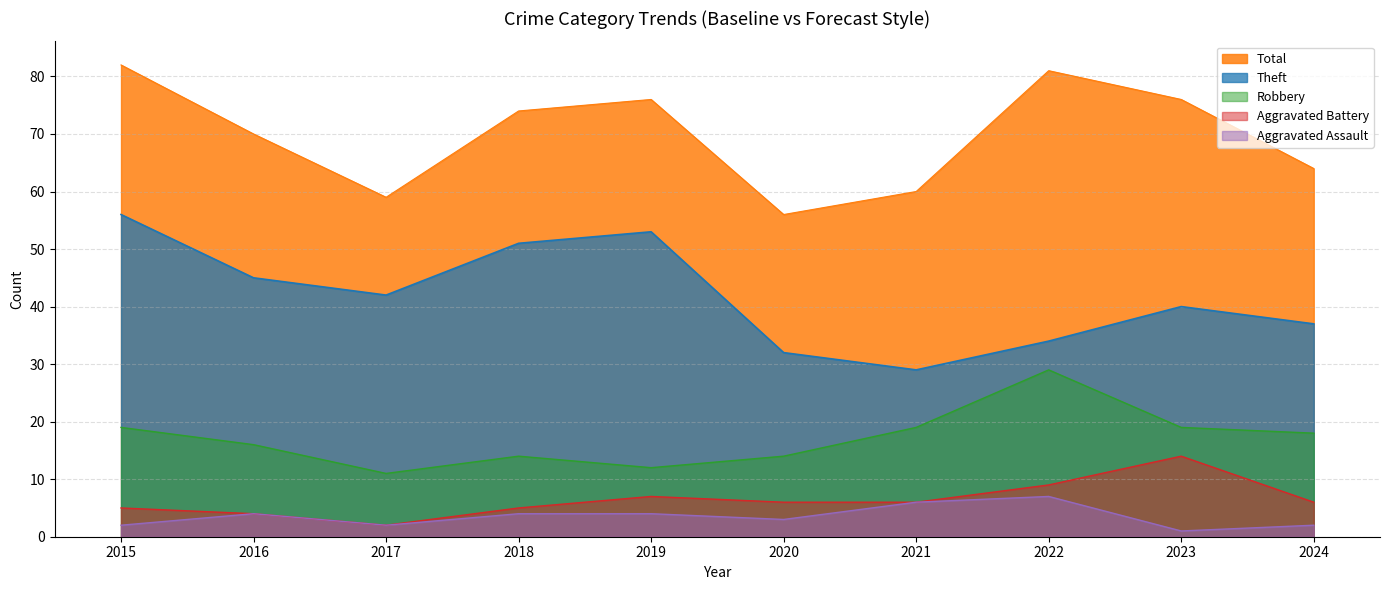

In Total, how many points are lower than both neighbors (excluding endpoints)?

2